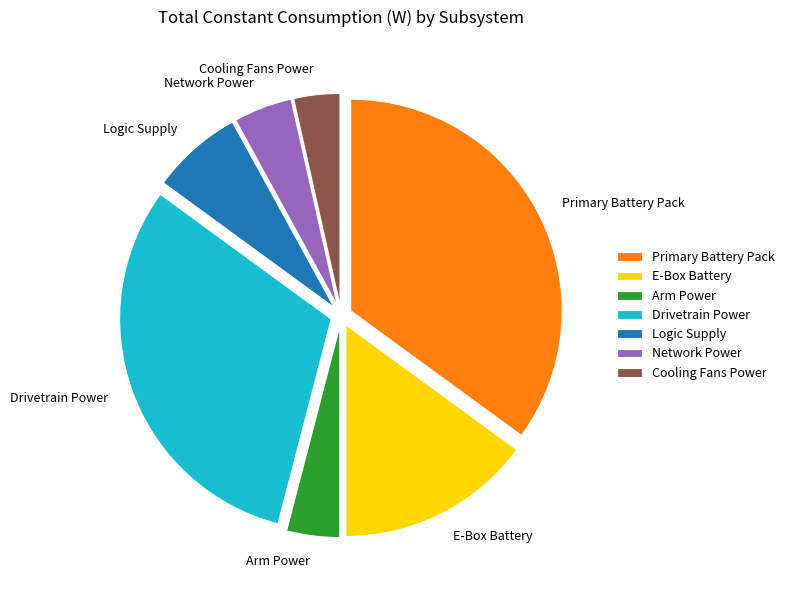

Between Cooling Fans Power and Drivetrain Power, which is larger?

Drivetrain Power